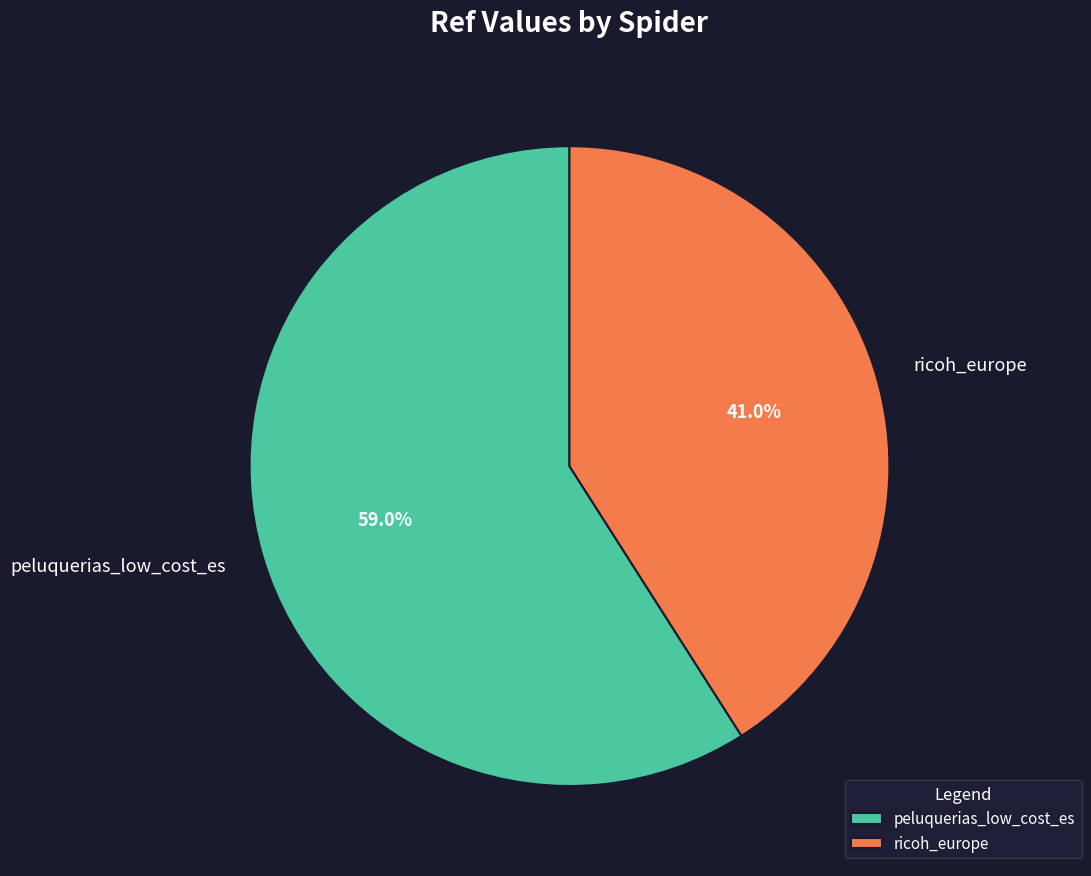

To the nearest percent, what percentage of the pie is peluquerias_low_cost_es?

59%